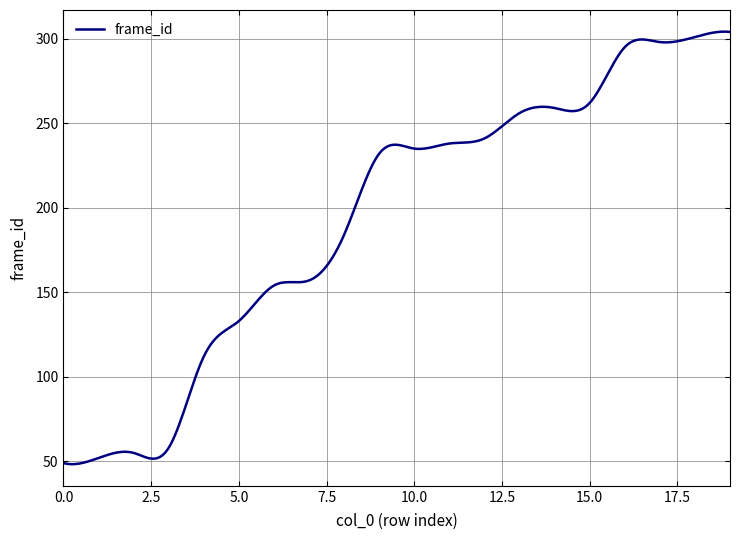

What is the difference between the maximum and minimum values?

255.9